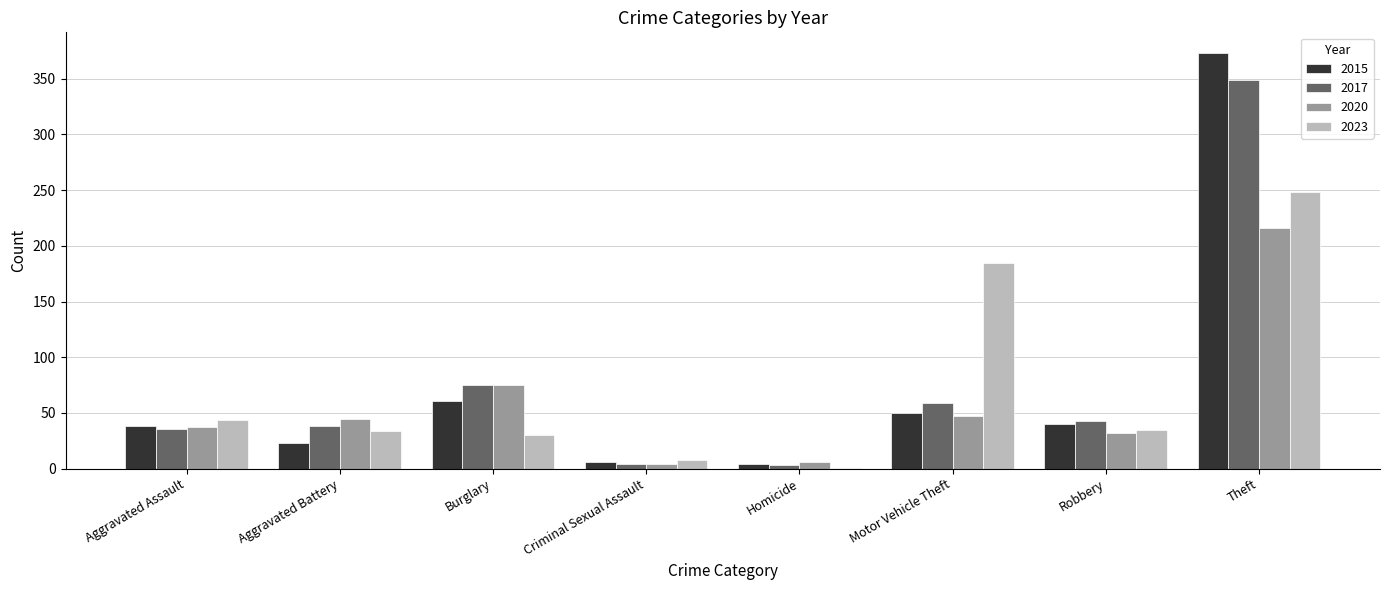

What is the approximate value of 2017 at Burglary, to the nearest 5?

75